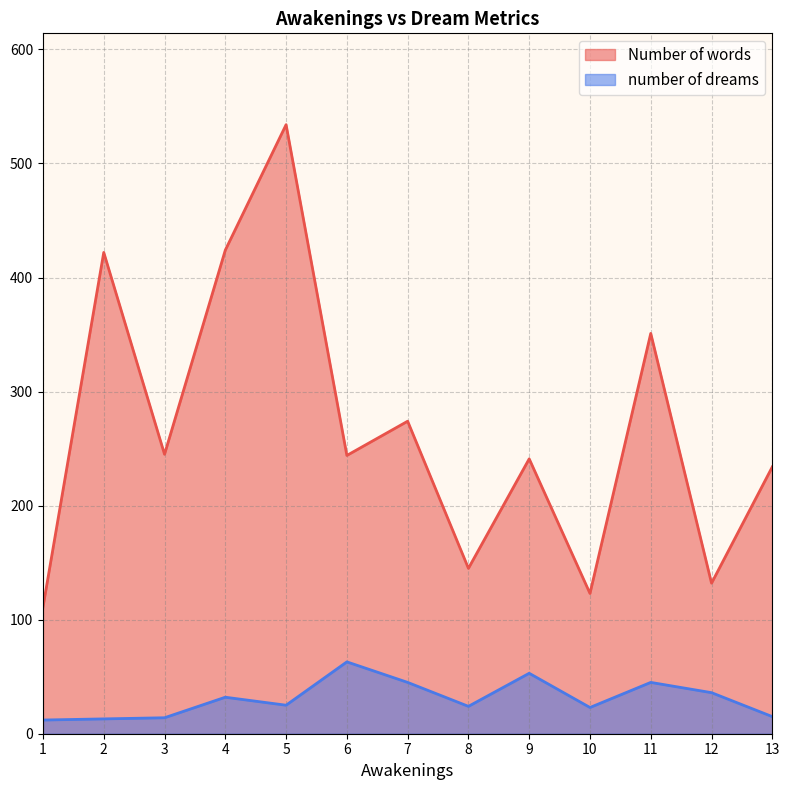

What is the average value of the number of dreams series?

31